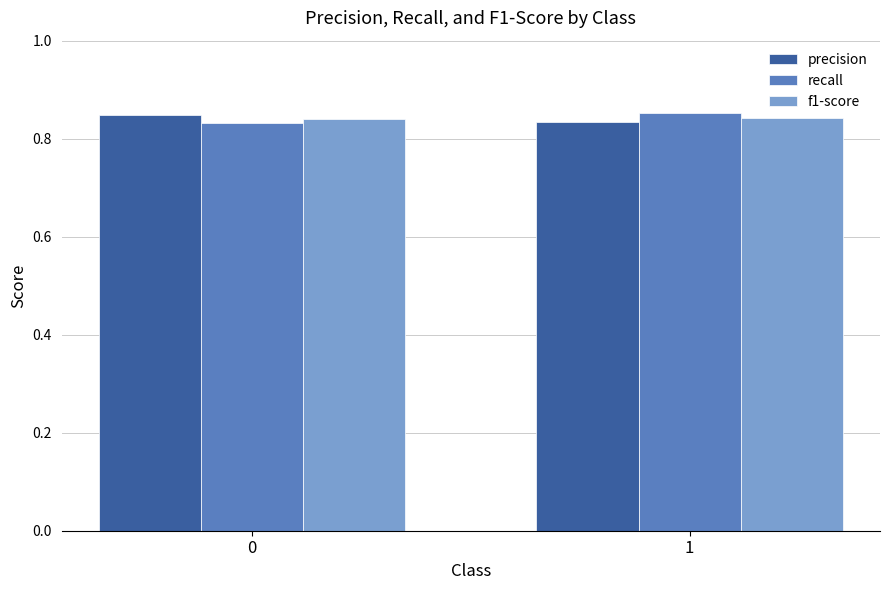

The recall series shows 1.1 at 1. True or false?

False